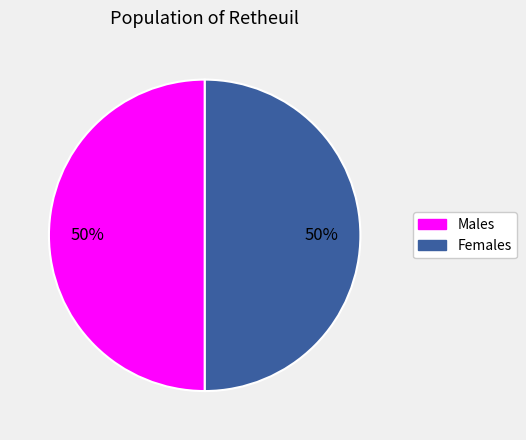

How many segments does this pie chart have?

2